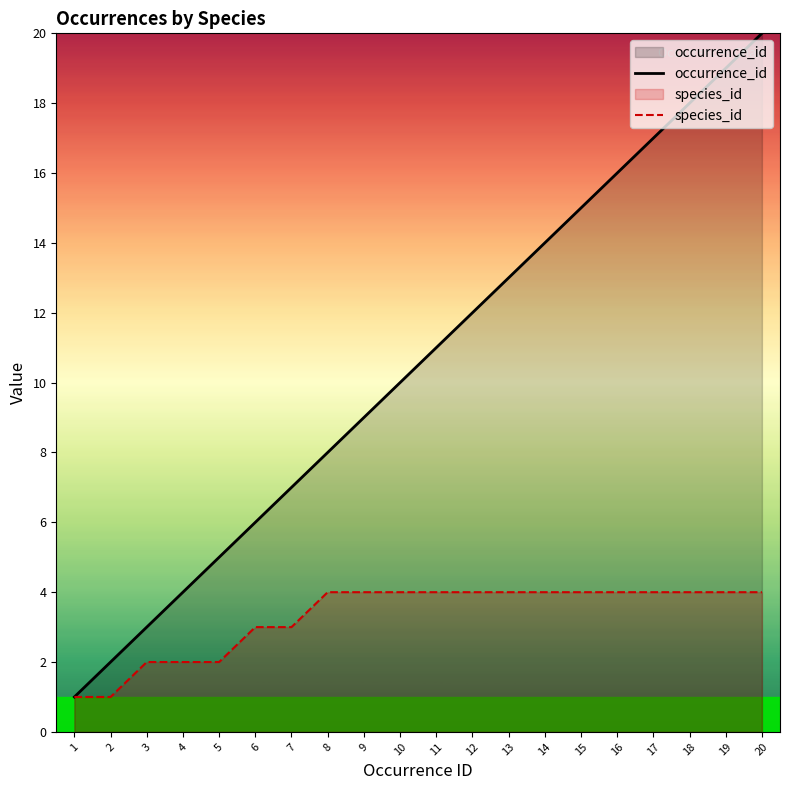

True or false: species_id and occurrence_id cross at least once.

False